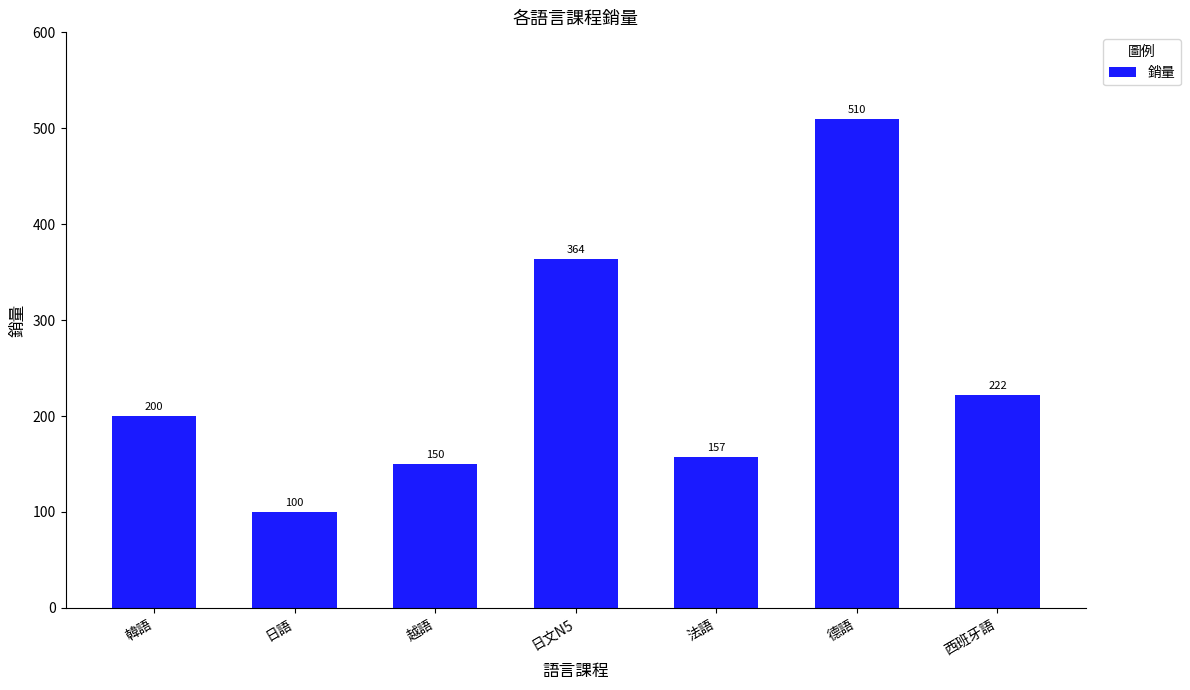

Rank the categories by value from lowest to highest.

日語, 越語, 法語, 韓語, 西班牙語, 日文N5, 德語